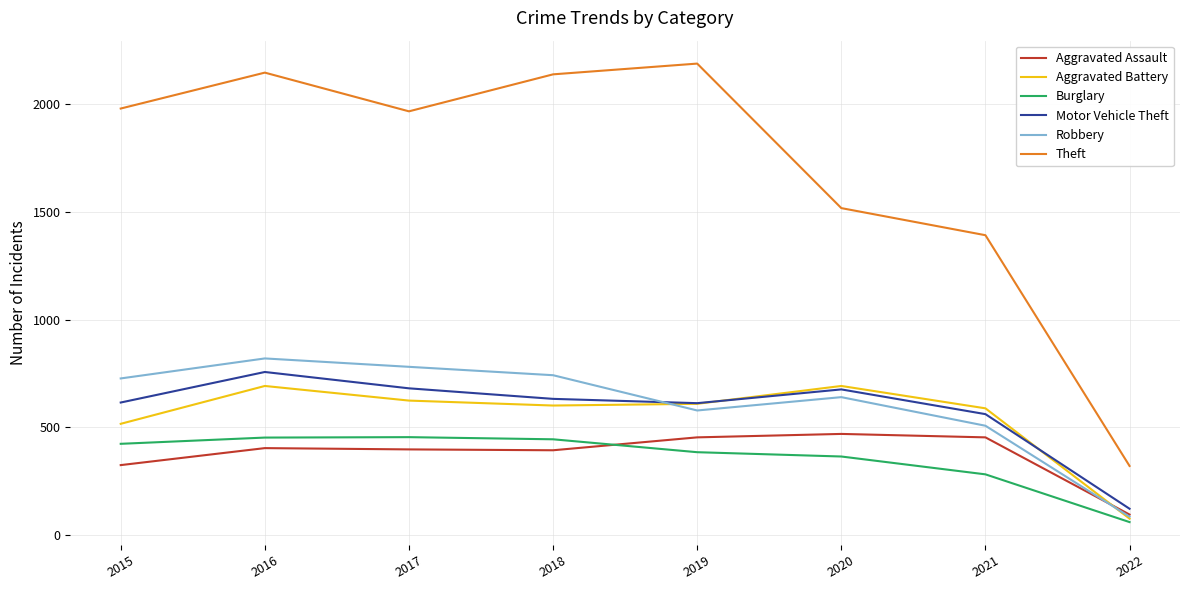

True or false: Motor Vehicle Theft and Aggravated Assault cross at least once.

False